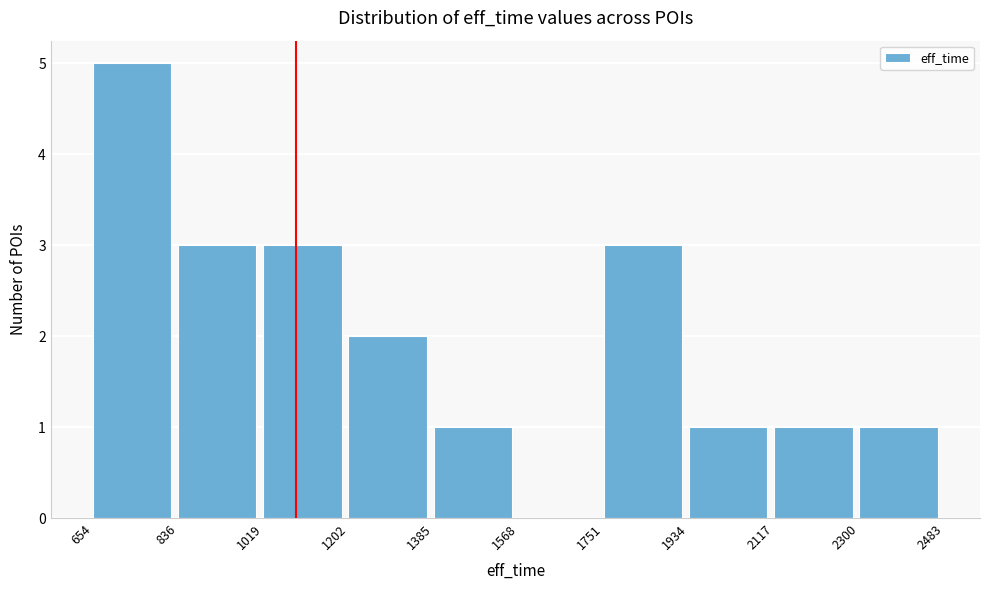

What is the height of the bar covering 836 to 1019 on the x-axis? The values are not printed on the chart, so give them approximately, as read against the axis.

3